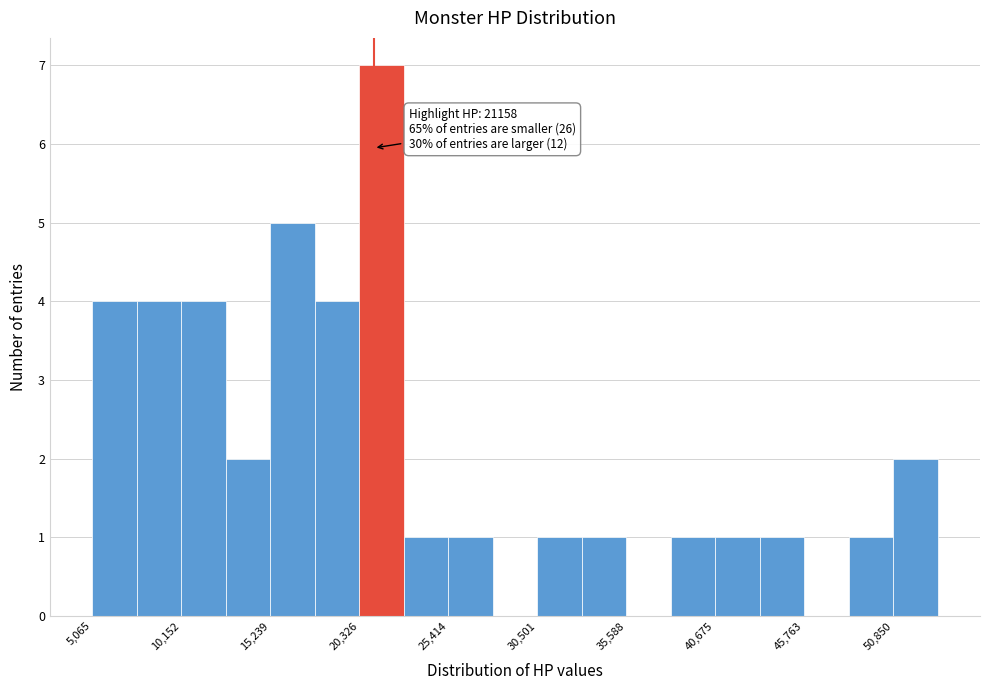

Read against the x-axis, roughly where is the centre of the tallest bar?

22000